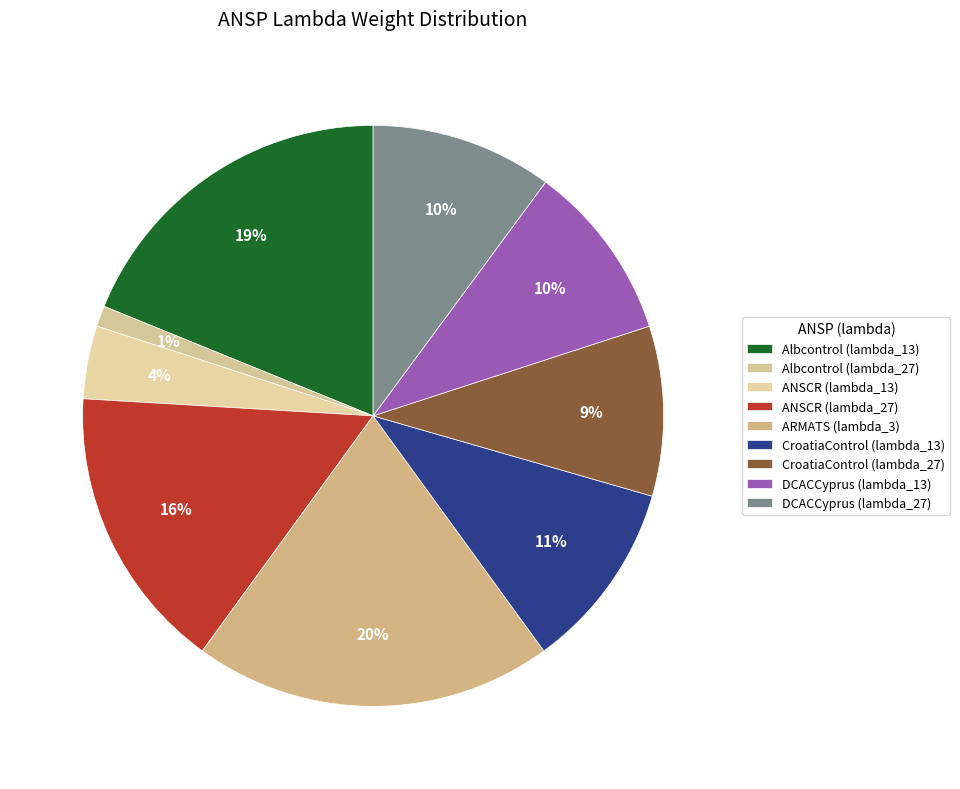

To the nearest percent, what is the average slice percentage?

11%